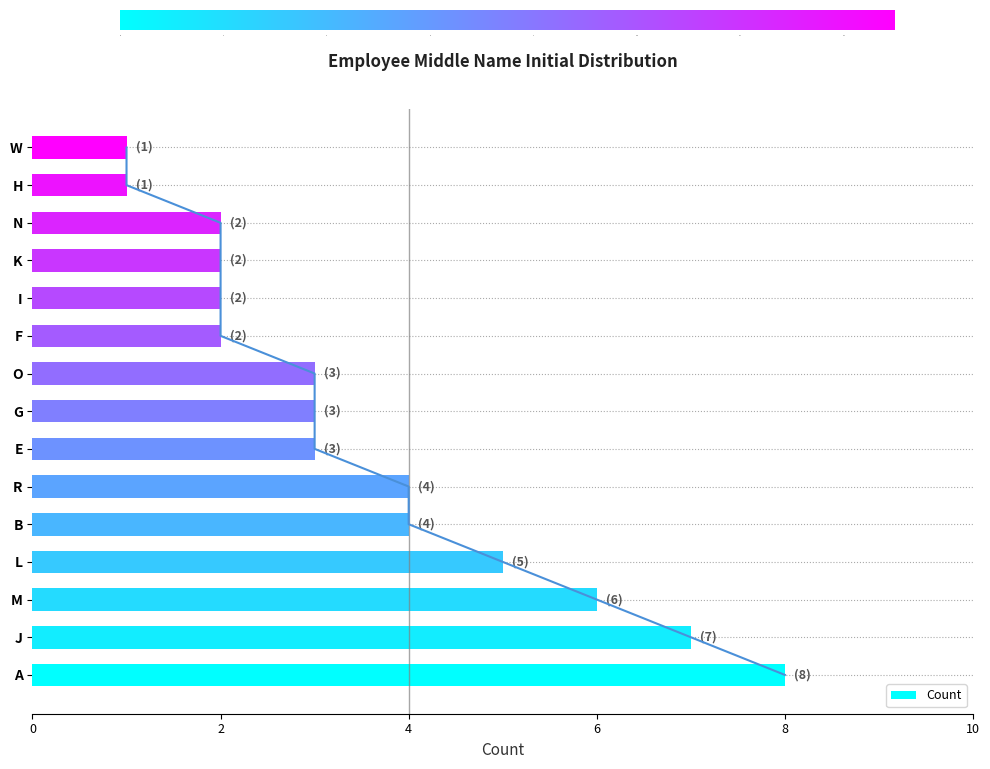

The value of Count at W is 2. True or false?

False